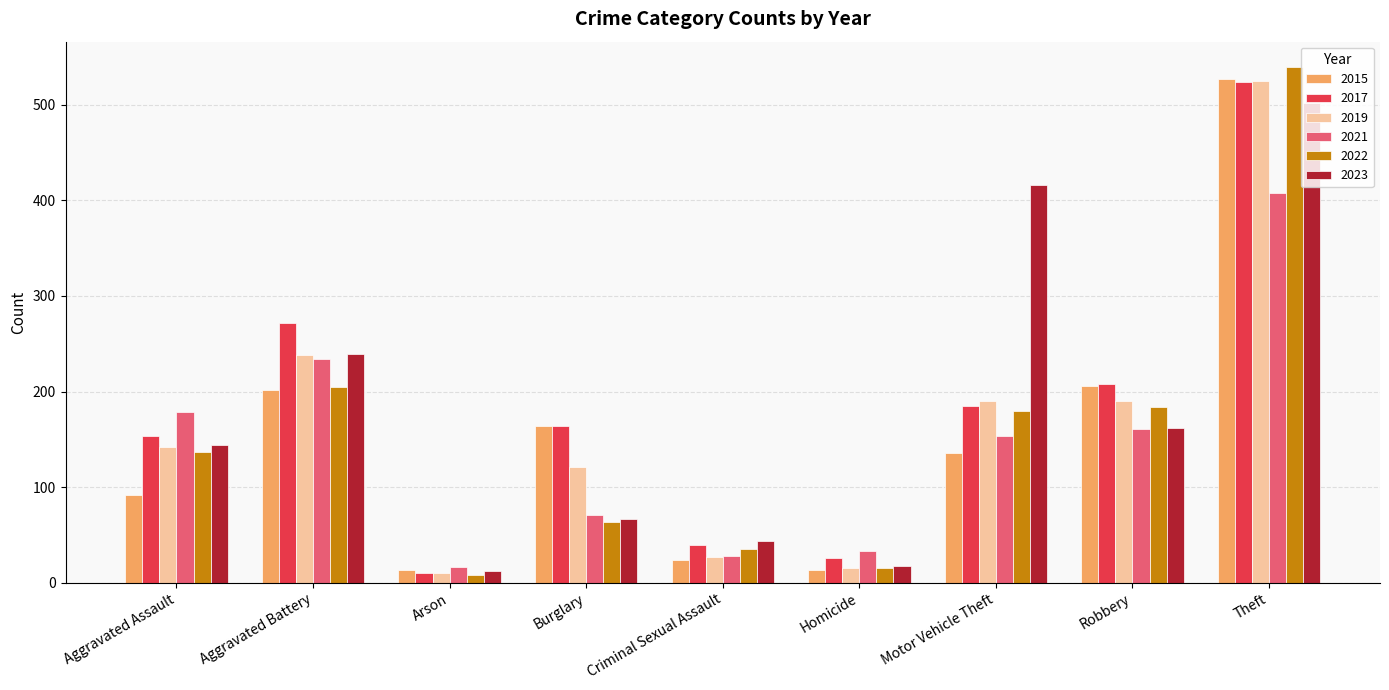

Reading left to right, transcribe all the data shown in this chart.

2015: 92	202	13	164	24	13	136	206	527
2017: 153	272	10	164	39	26	185	208	524
2019: 142	238	10	121	27	15	190	190	525
2021: 179	234	16	71	28	33	153	161	408
2022: 137	205	8	64	35	15	180	184	539
2023: 144	239	12	67	44	18	416	162	502